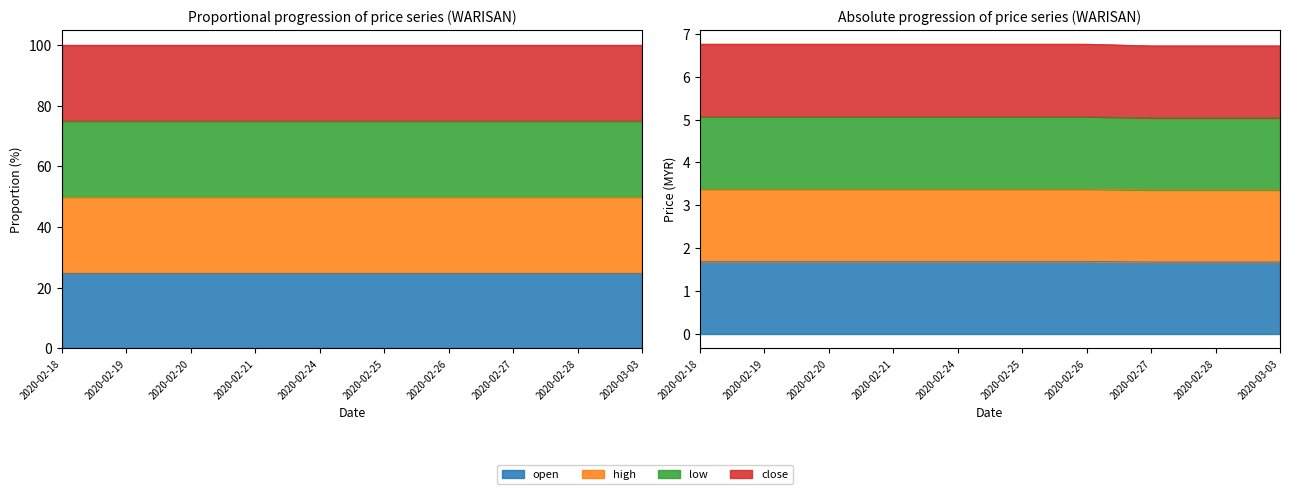

How many lines are shown in the chart?

4